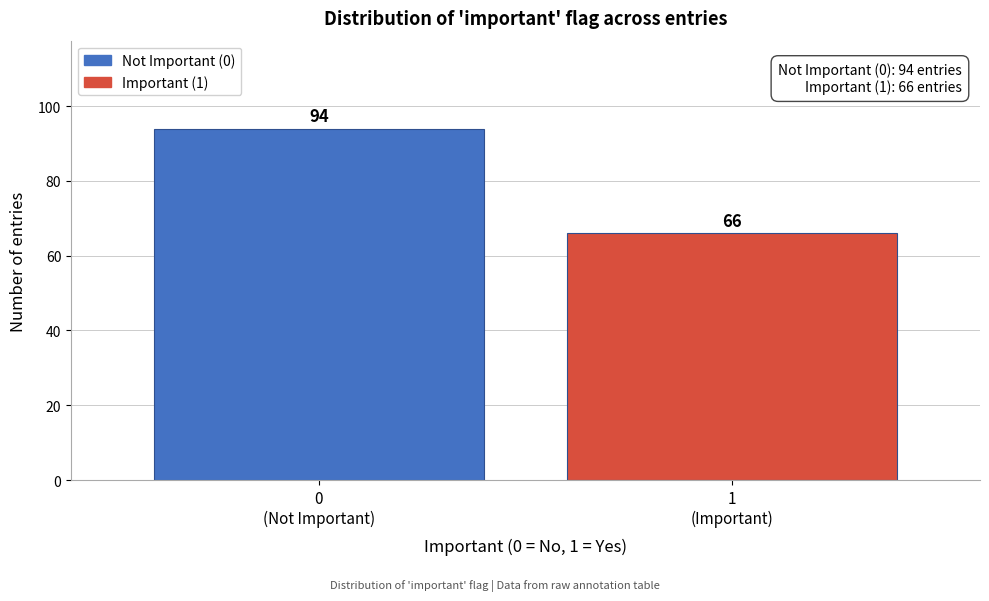

Reading left to right, extract all data points from this chart.

94	66